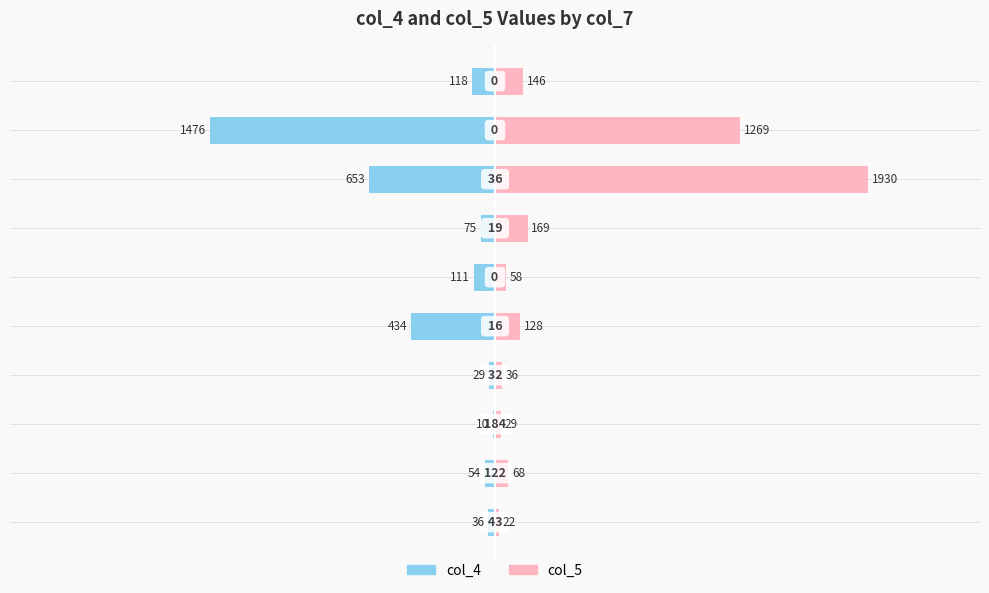

What is the lowest value of the col_5 series?

22